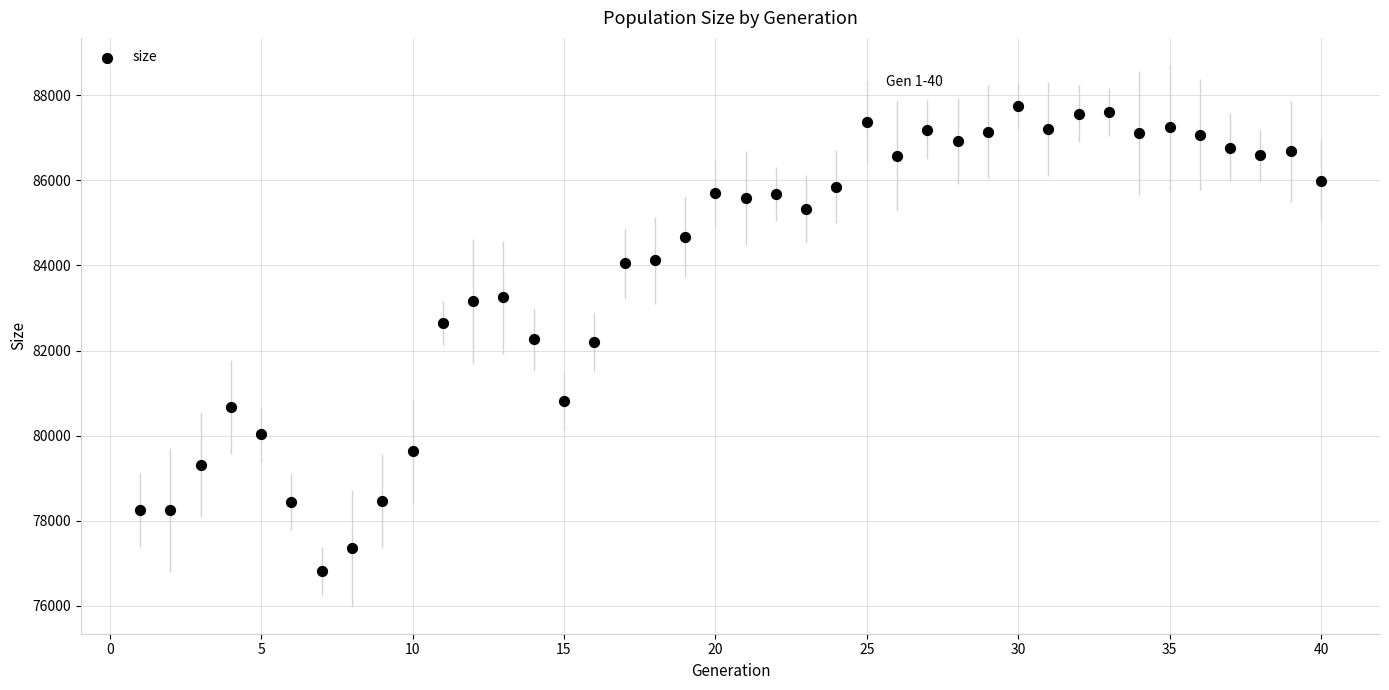

What is the range of Y values (max minus min)?

10914